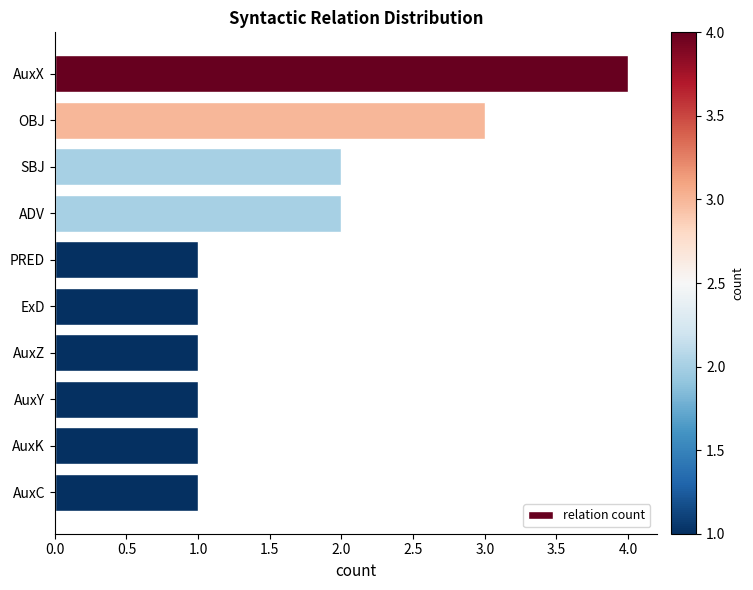

Reading top to bottom, extract all data points from this chart.

AuxX=4	OBJ=3	SBJ=2	ADV=2	PRED=1	ExD=1	AuxZ=1	AuxY=1	AuxK=1	AuxC=1